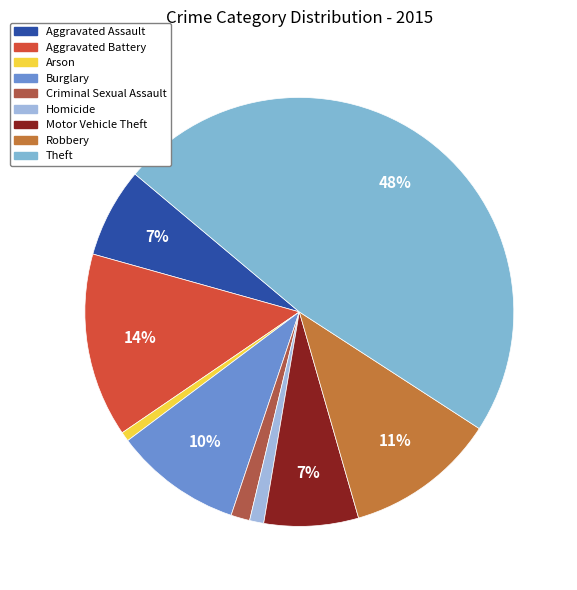

Rank the categories by value from highest to lowest.

Theft, Aggravated Battery, Robbery, Burglary, Motor Vehicle Theft, Aggravated Assault, Criminal Sexual Assault, Homicide, Arson